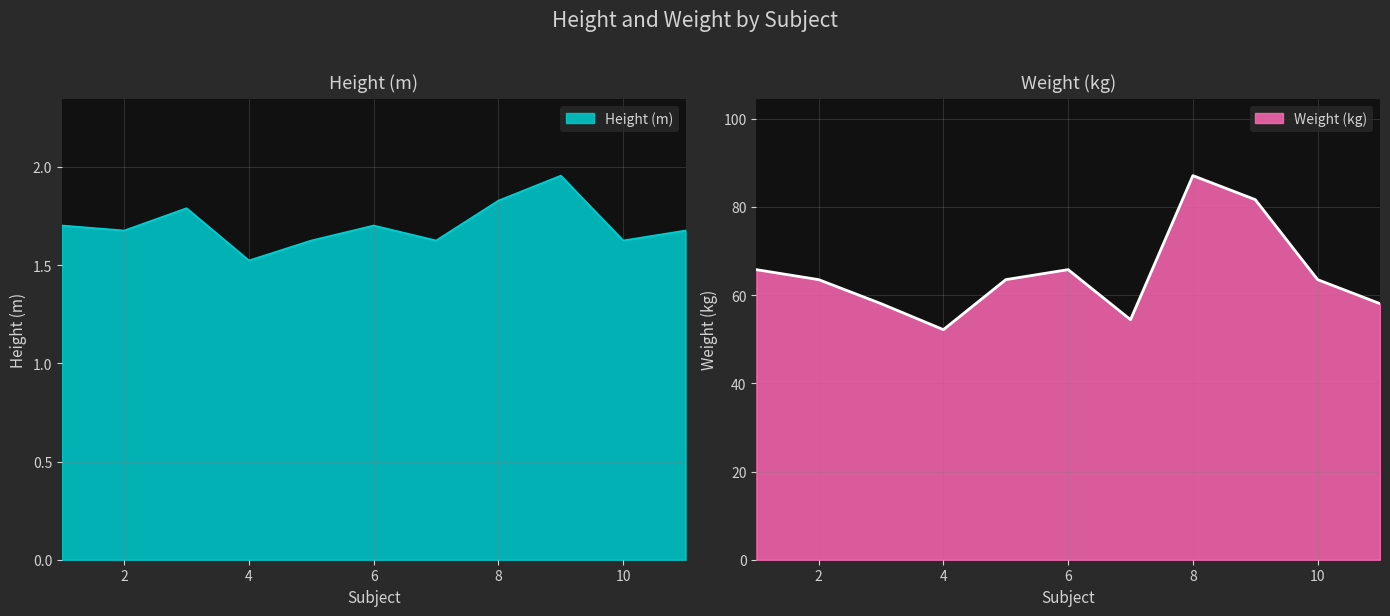

At which category is the sum across all series the highest?

8